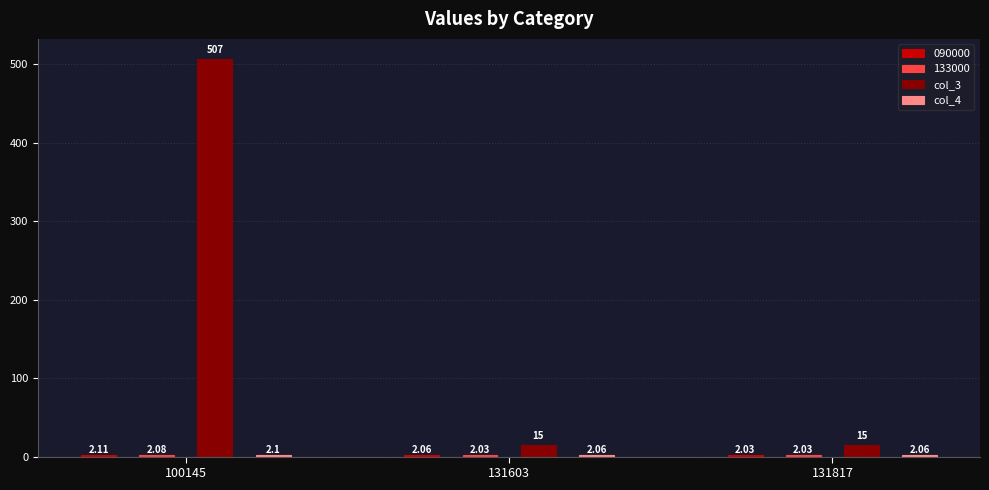

What is the maximum value shown in the chart?

507.0